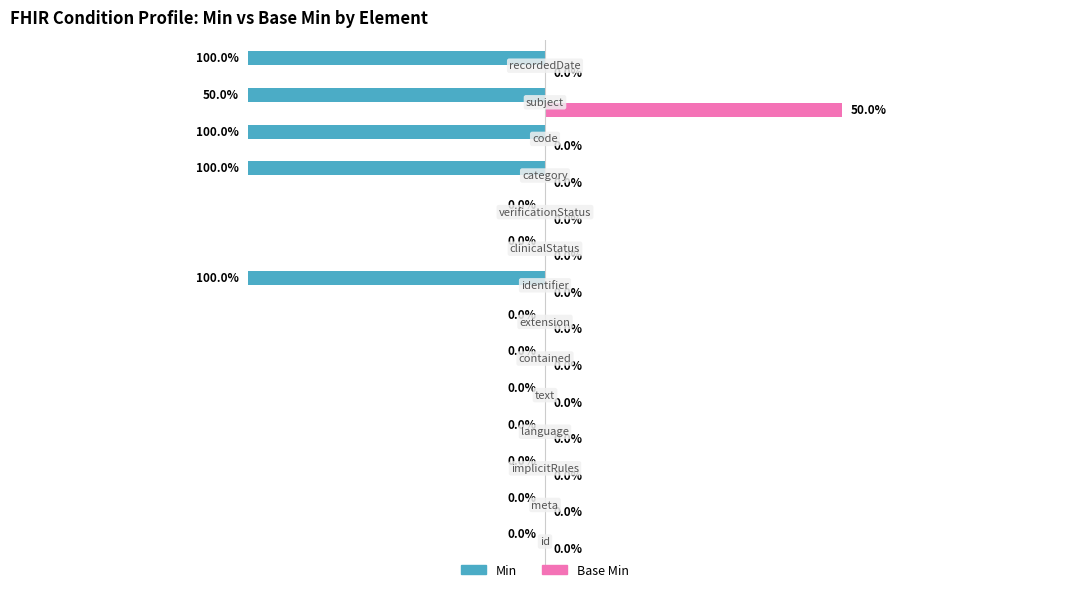

Which series has the largest total across all categories?

Base Min